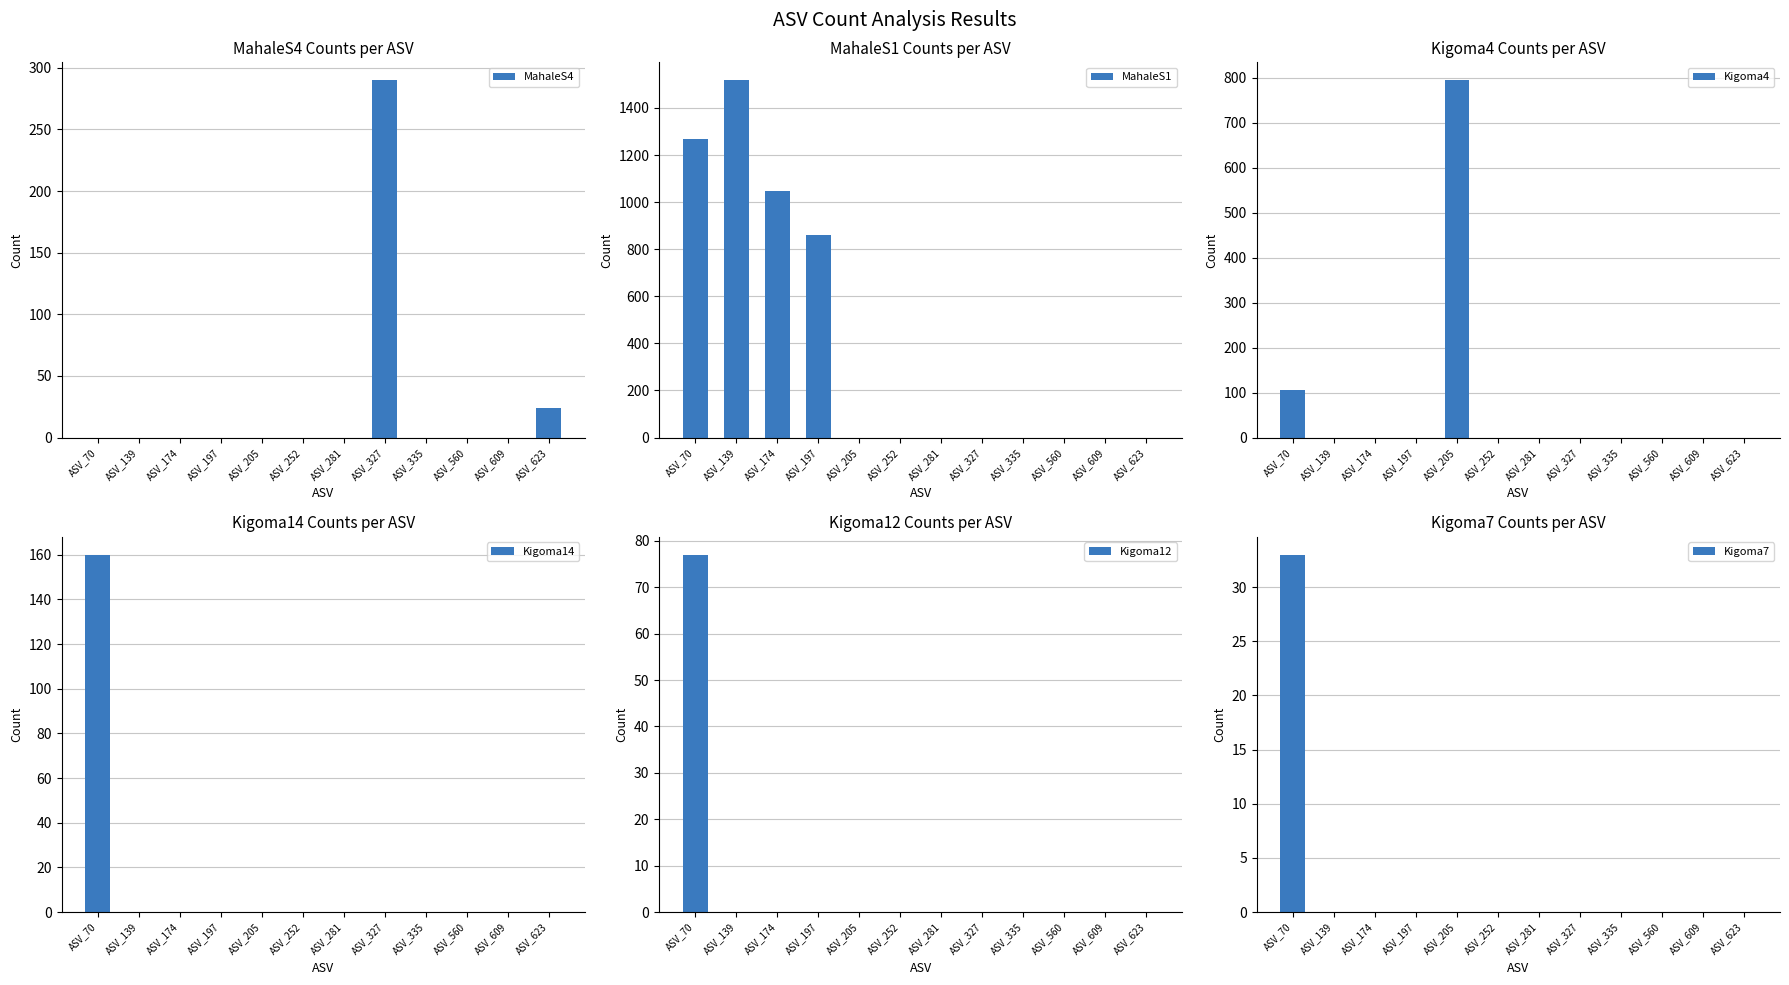

Rank the series at ASV_335 from lowest to highest value.

MahaleS4, MahaleS1, Kigoma4, Kigoma14, Kigoma12, Kigoma7